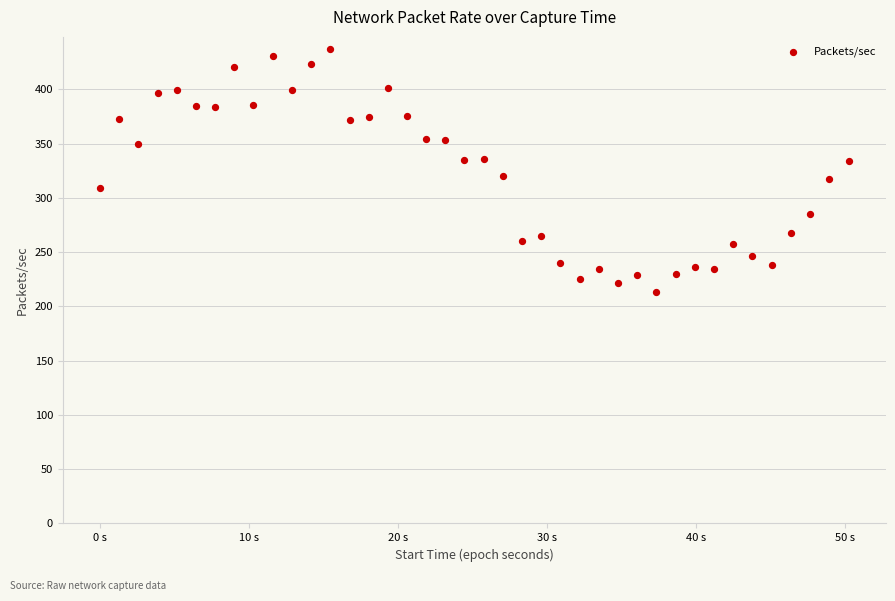

What is the range of Y values (max minus min)?

223.4